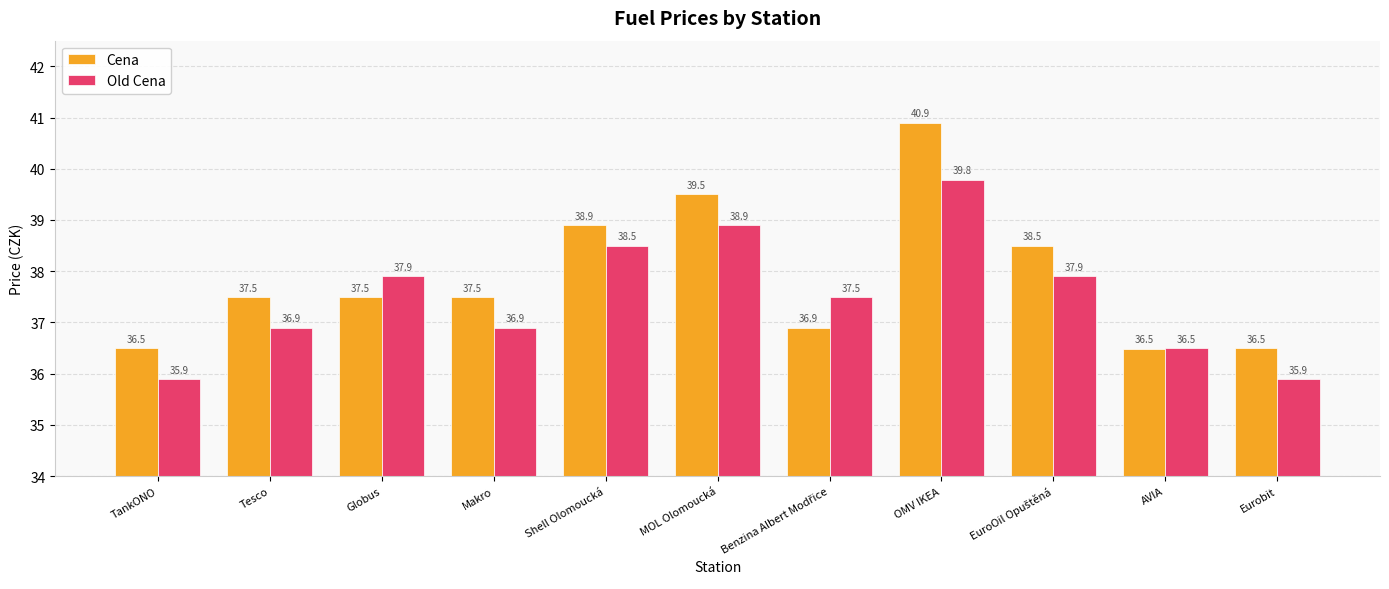

Where does the Cena series first go above 37?

Tesco